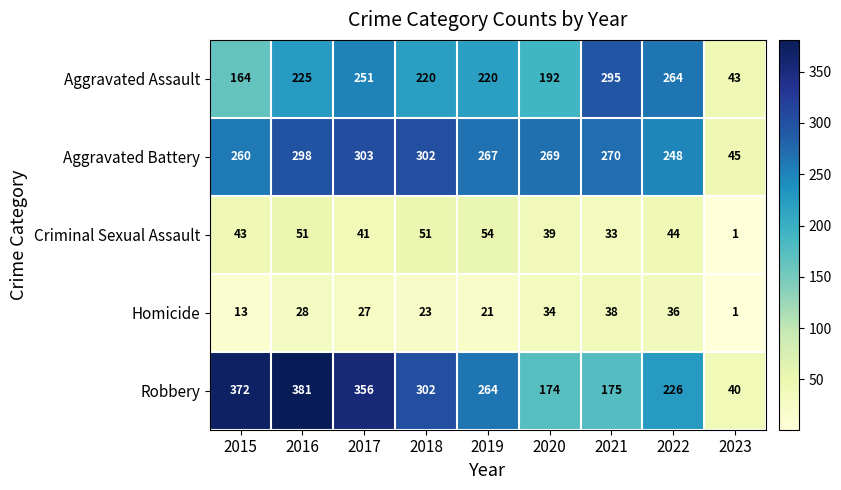

Which series has the largest range (max minus min)?

Robbery